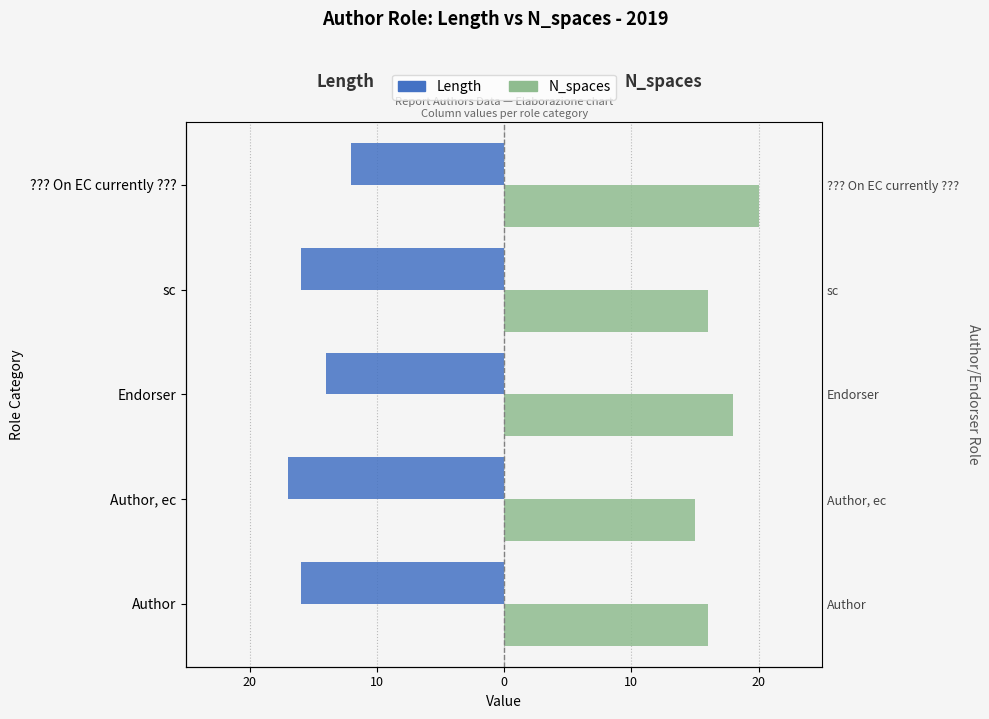

Which series has the largest total across all categories?

N_spaces